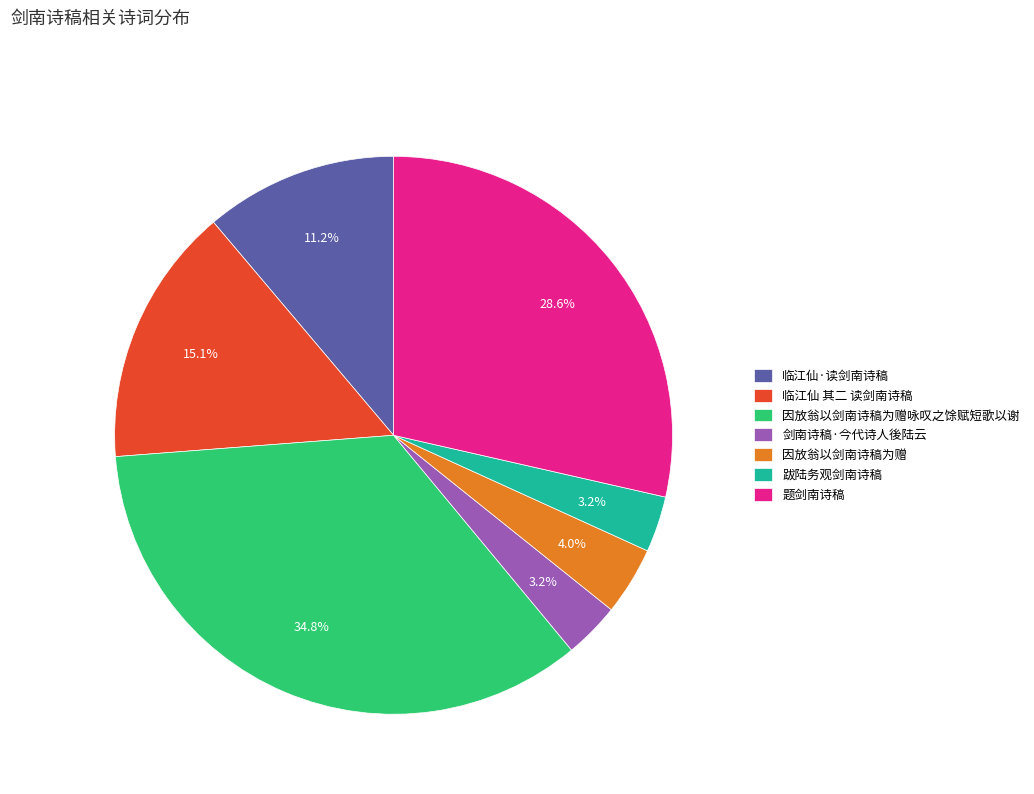

Between 临江仙 其二 读剑南诗稿 and 因放翁以剑南诗稿为赠, which is larger?

临江仙 其二 读剑南诗稿